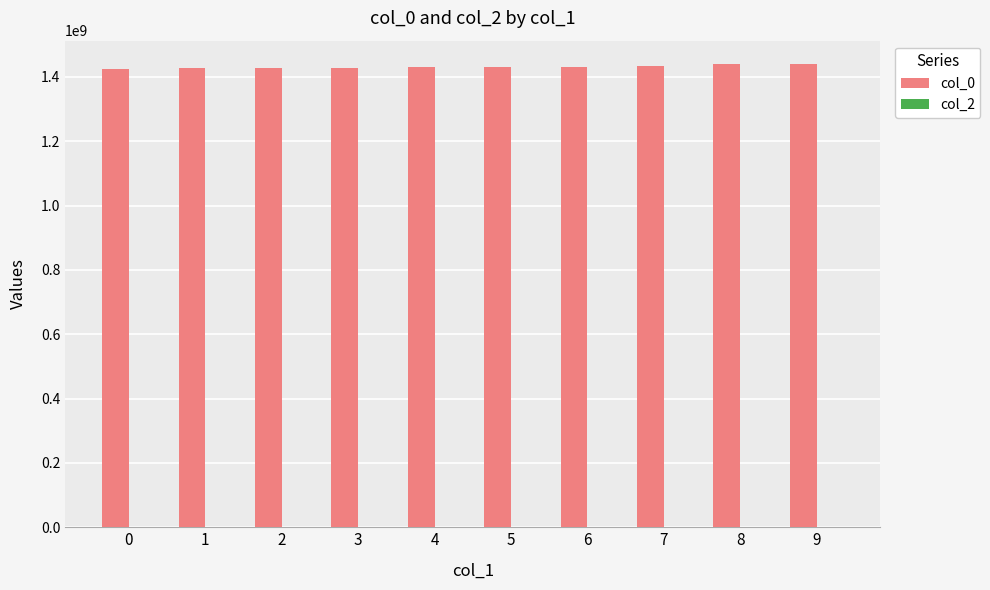

The value at 1 is 449339172. True or false?

False